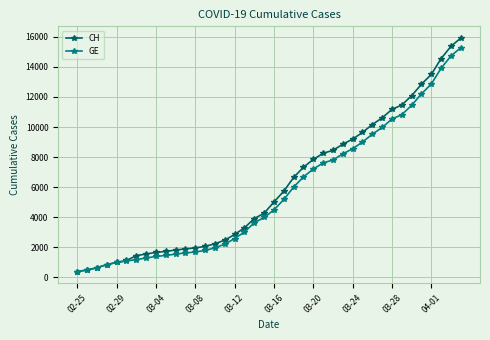

Count the number of data series in this chart.

2